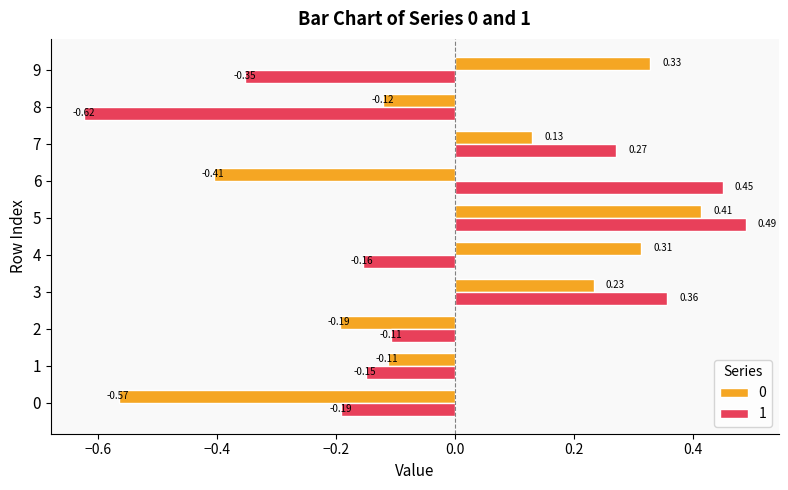

At which category is the sum across all series the highest?

5